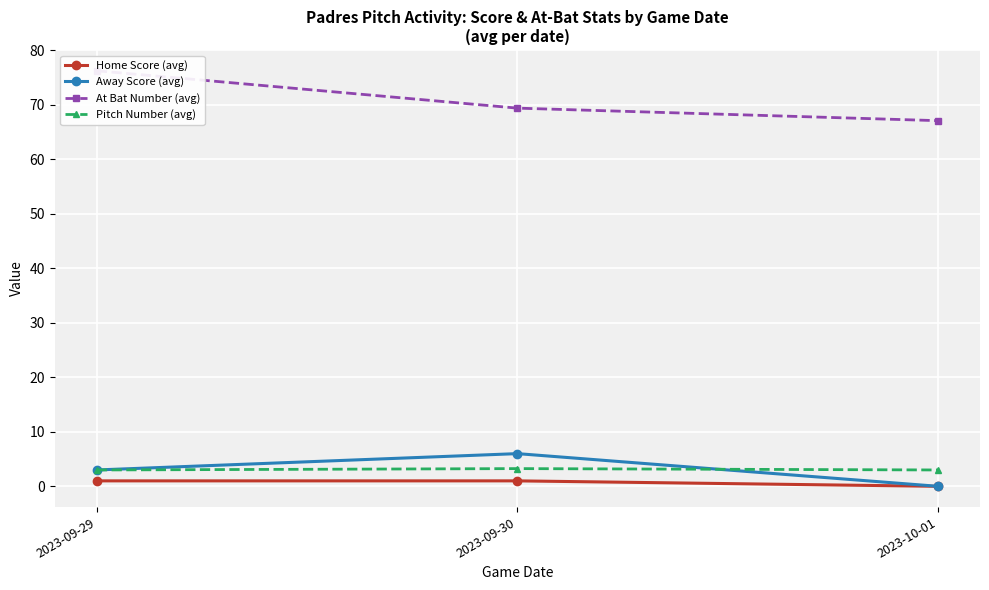

What are all the series names shown in the legend?

Home Score (avg), Away Score (avg), At Bat Number (avg), Pitch Number (avg)